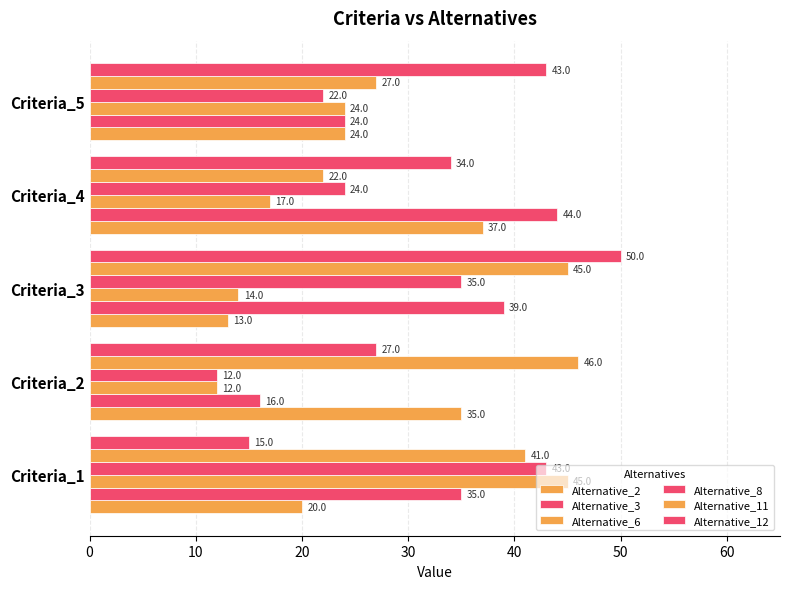

What is the value of the Alternative_12 bar at the 4th from the left?

34